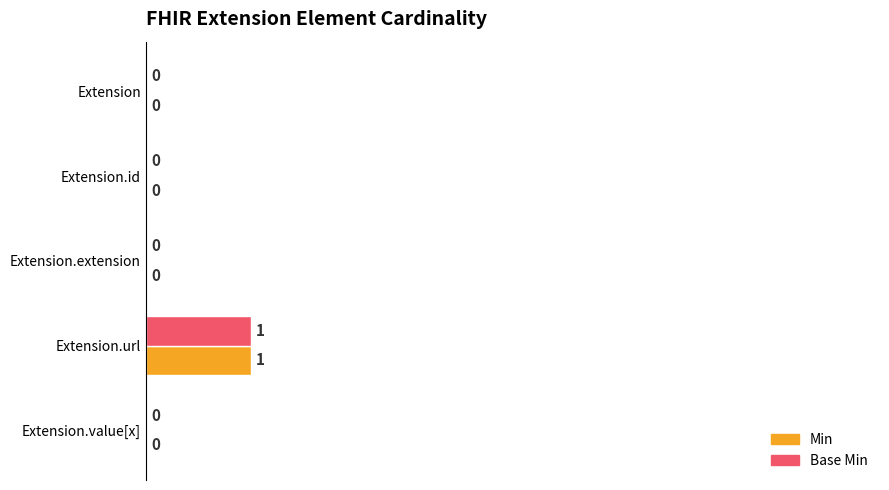

How many data points in Base Min are above 0?

1